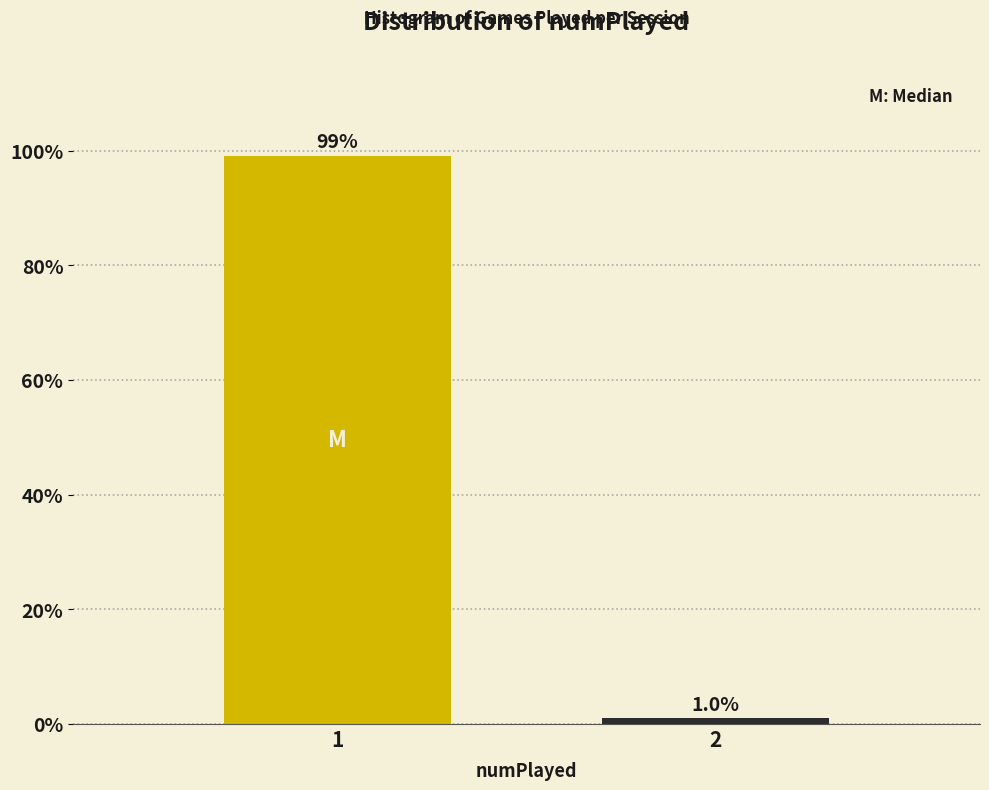

Reading right to left, transcribe all the data shown in this chart.

1	100